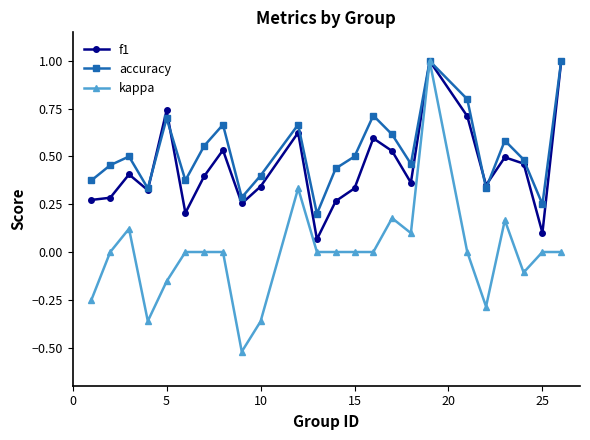

What is the highest value of the accuracy series?

1.0